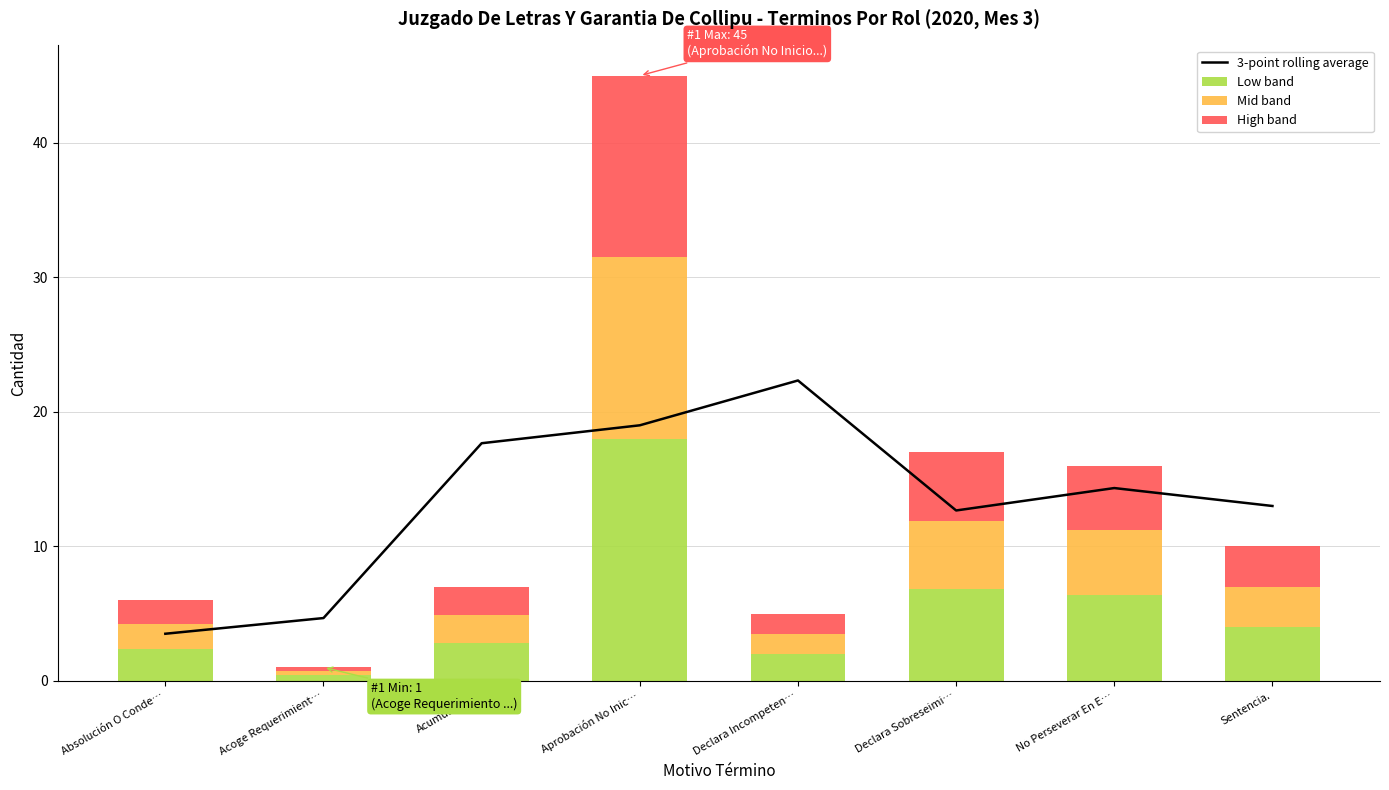

What is the spread (max minus min) of values at Declara Sobreseimi…?

7.6